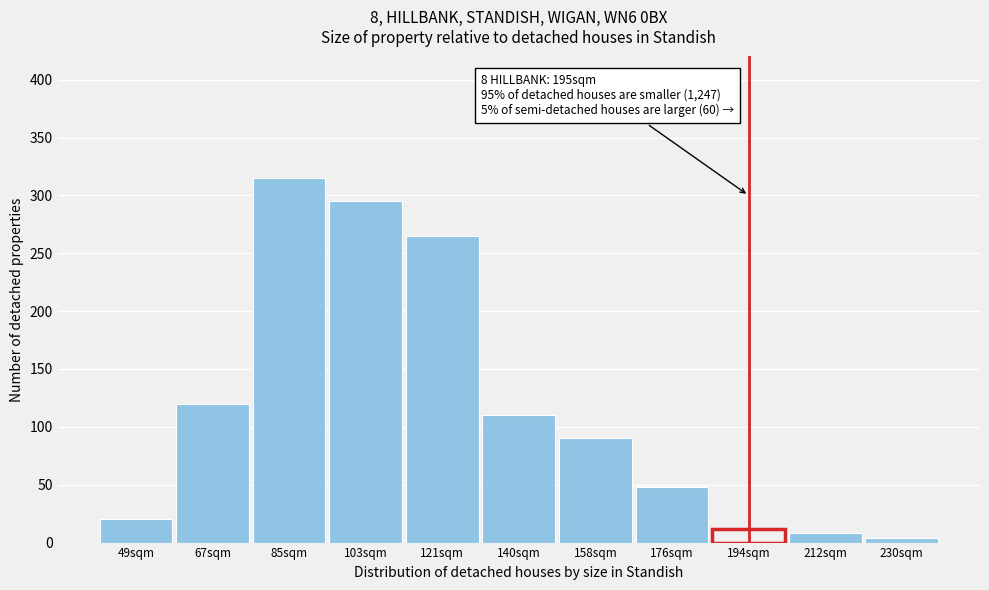

Reading left to right, list all the values displayed in this chart.

20	120	315	295	265	110	90	48	12	8	4